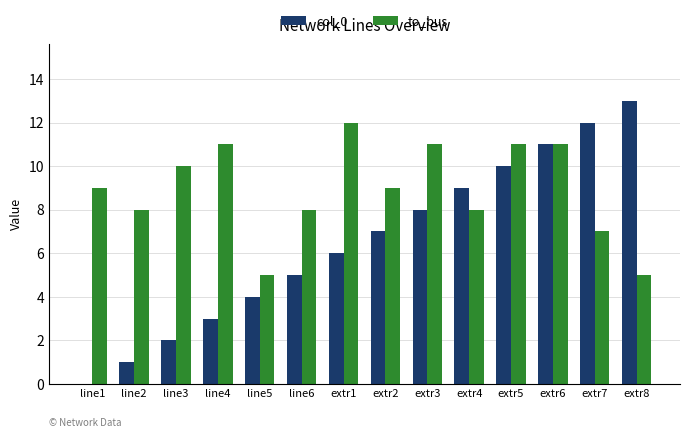

What is the total value across all series at line6?

13